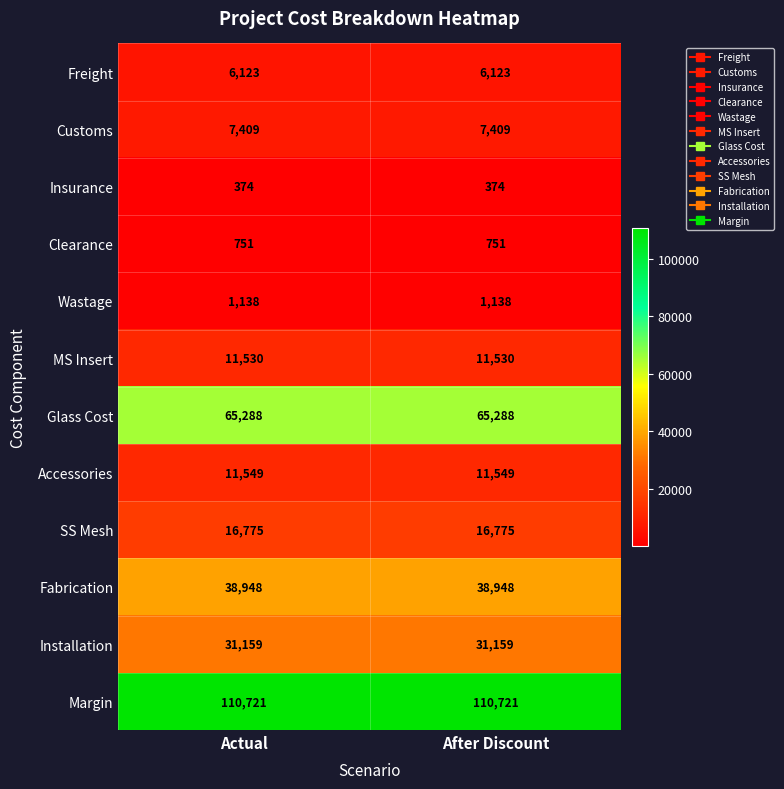

What is the maximum value for Customs?

7409